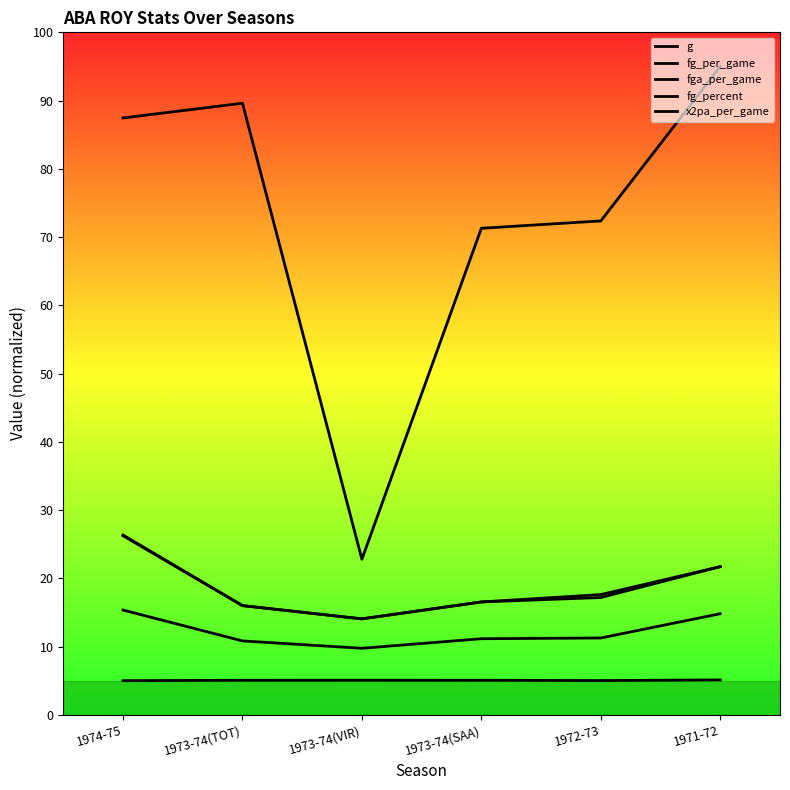

At which label does x2pa_per_game reach its minimum?

1973-74(VIR)